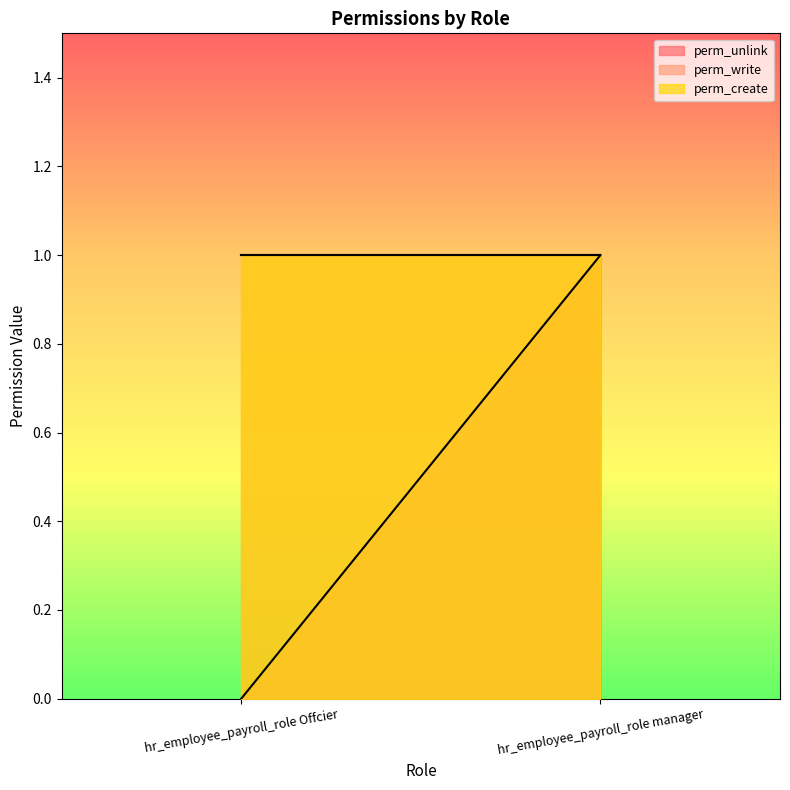

What position from the left is hr_employee_payroll_role Offcier?

1